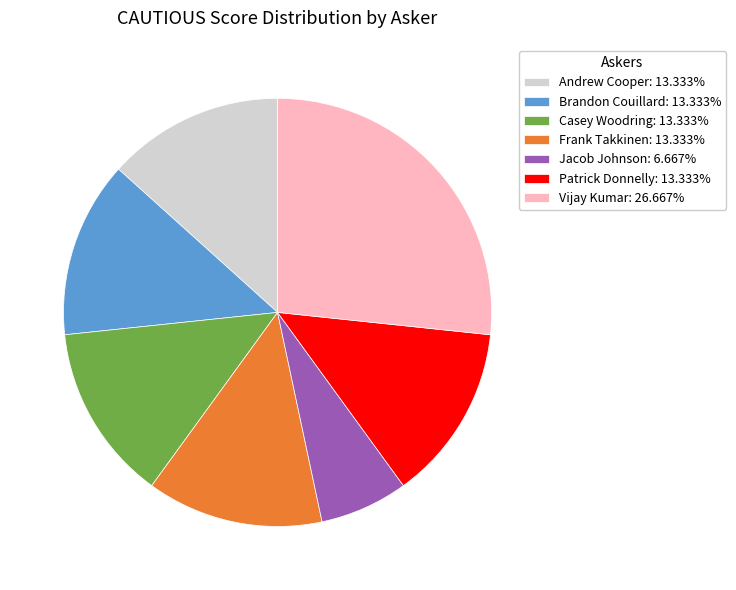

How many slices are in this pie chart?

7